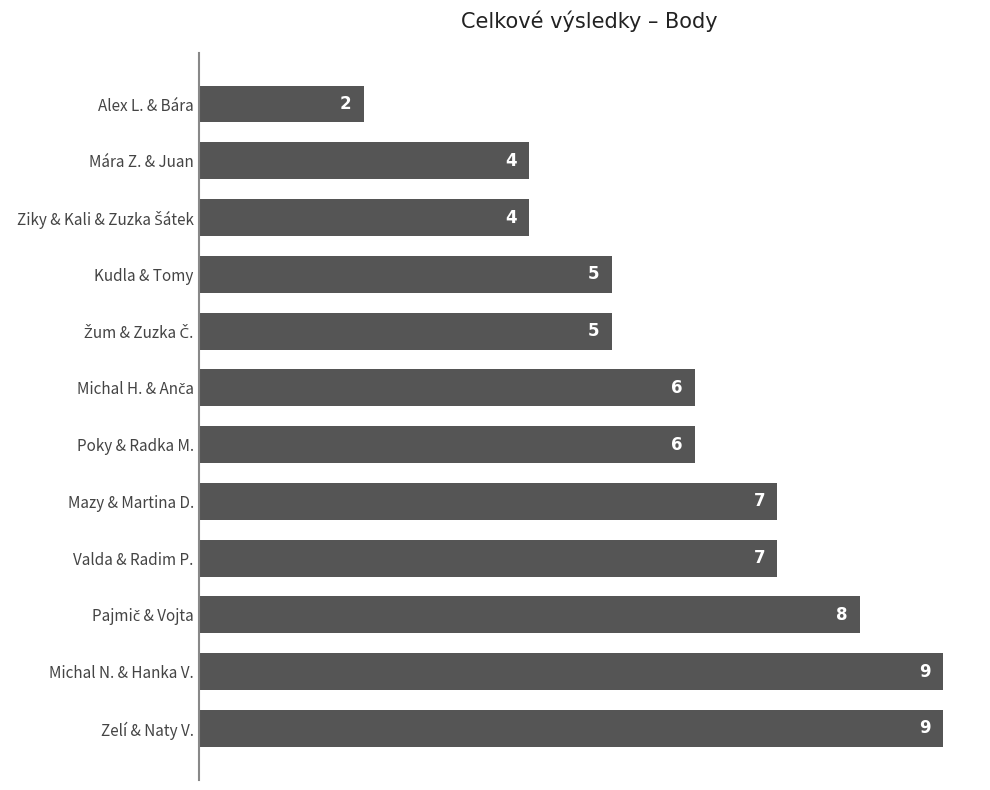

How many series are shown in this chart?

1